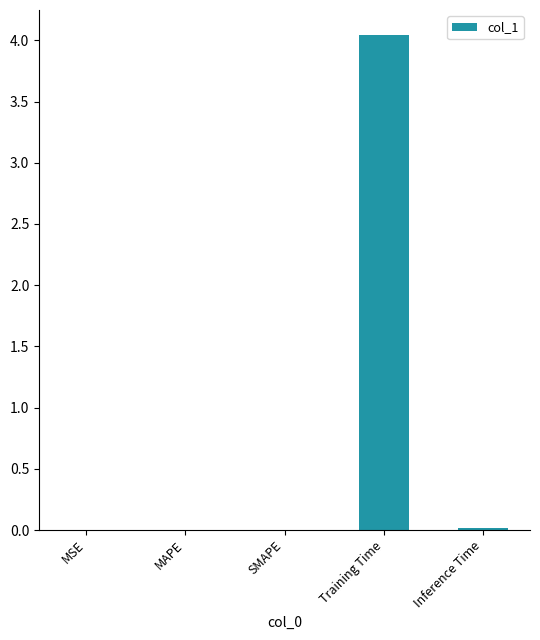

What is the sum of all values?

4.1